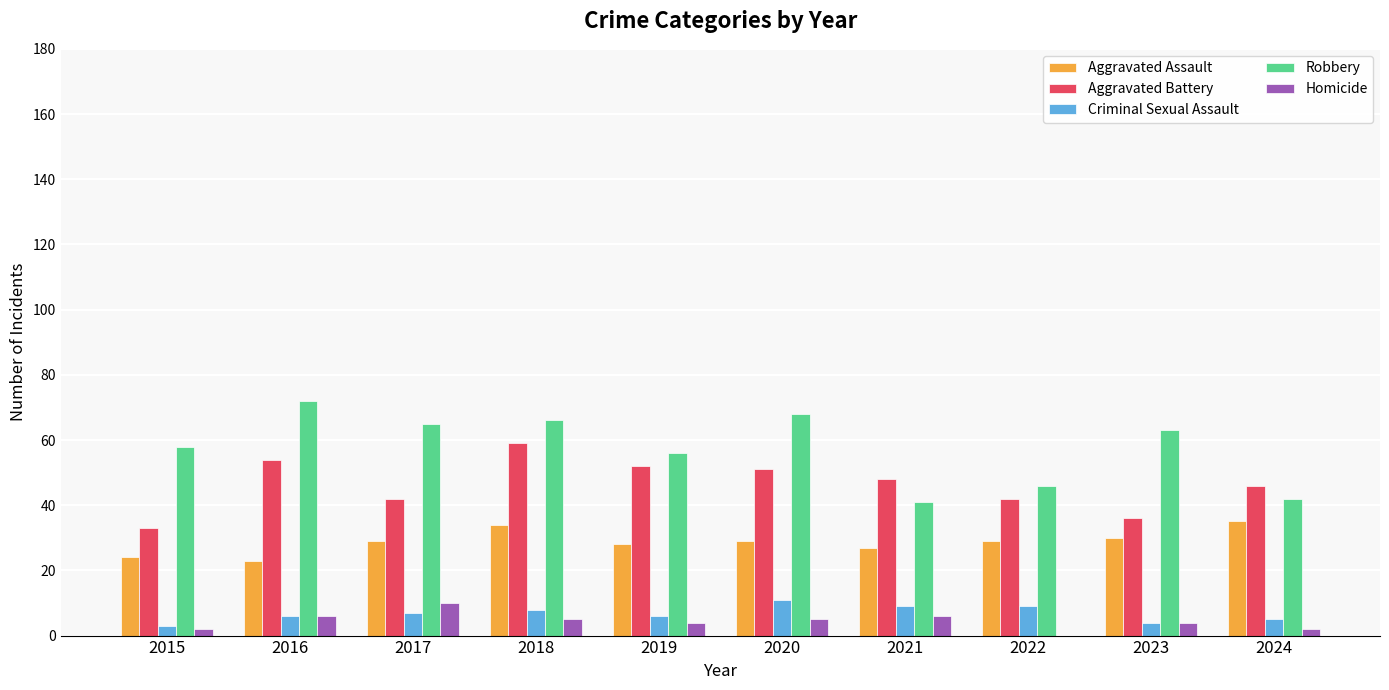

Which label corresponds to the largest value in the chart?

2016